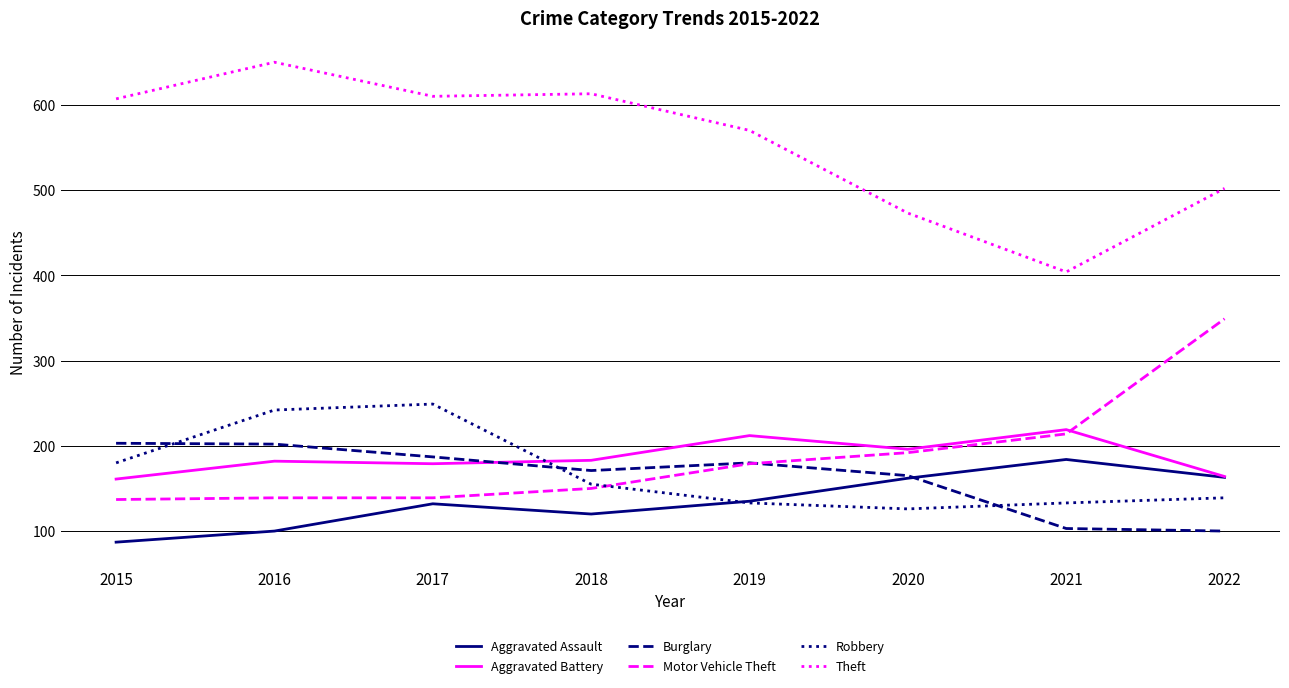

Which series has the largest total across all categories?

Theft